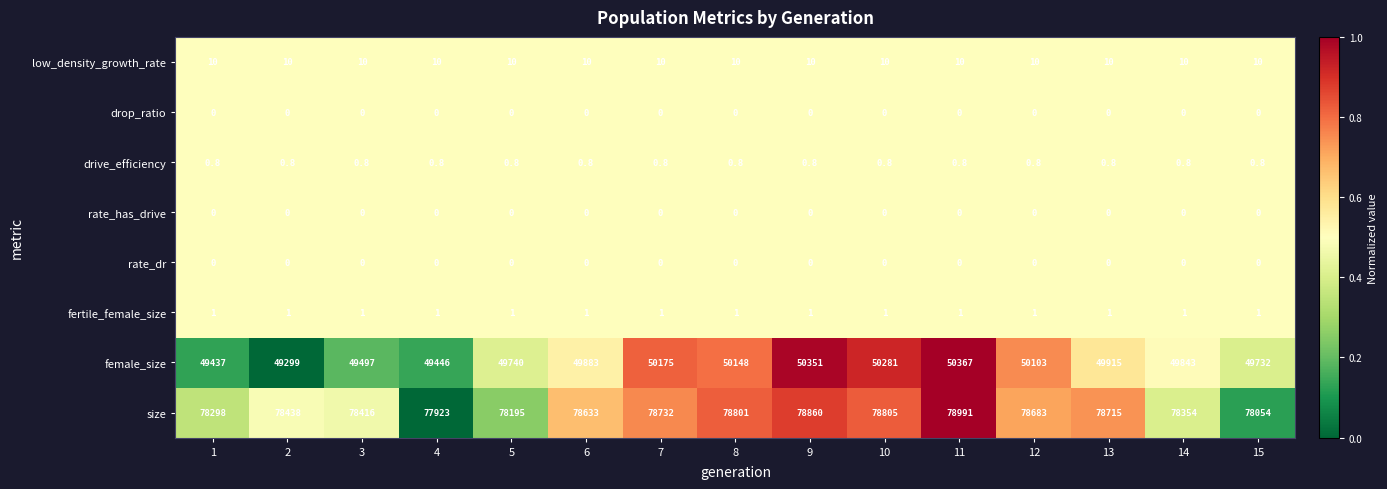

What is the greatest value displayed?

78991.0